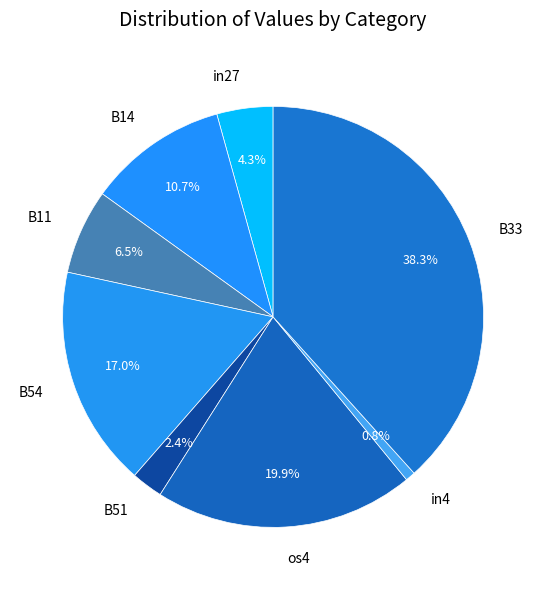

Does B54 represent more than half of the total?

No